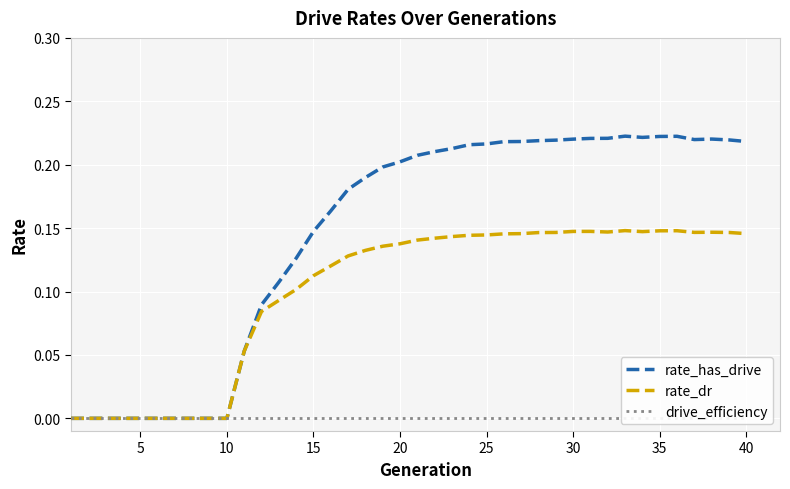

Which series has the largest range (max minus min)?

rate_has_drive